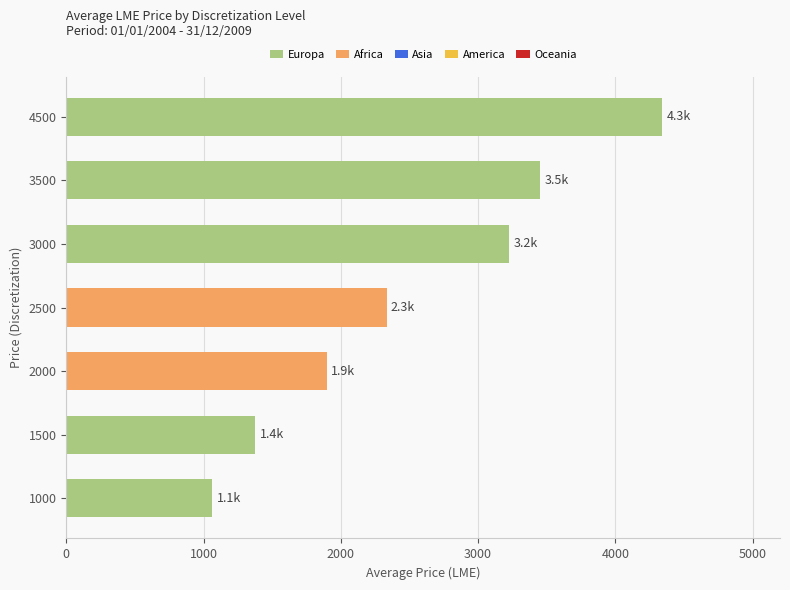

Which has a higher value, 4500 or 2500?

4500